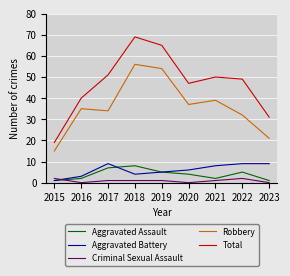

At which label is Robbery closest to 35?

2016